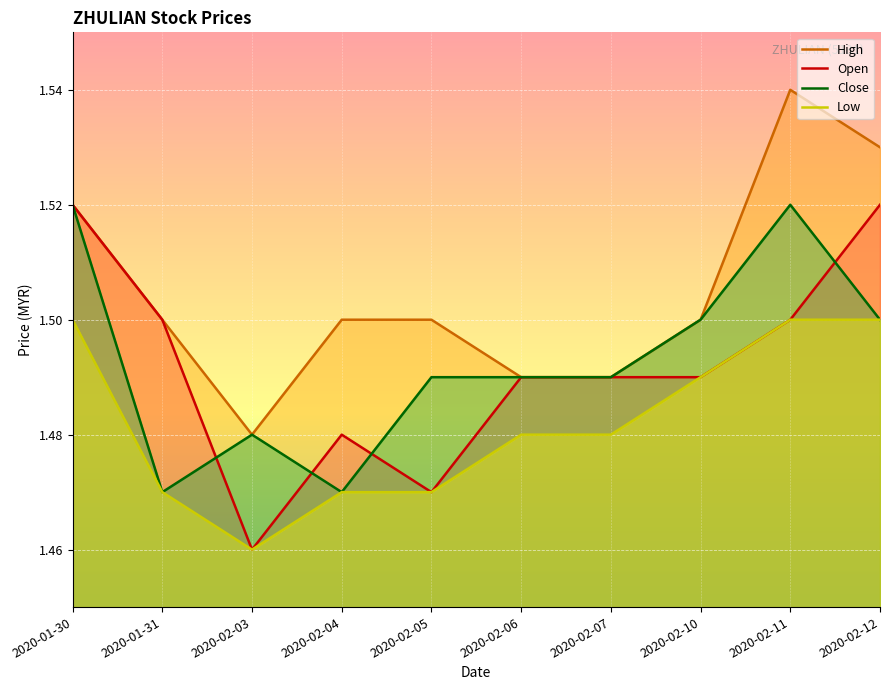

Which series has the largest total across all categories?

High